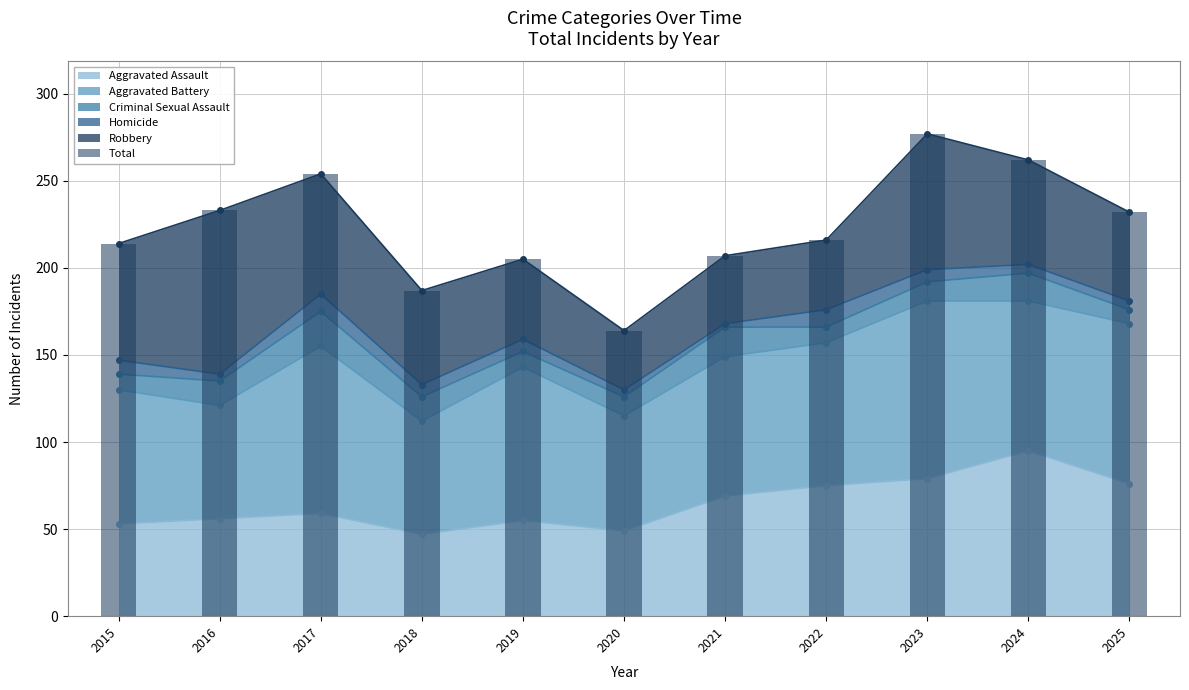

Rank the categories by value from lowest to highest.

2020, 2018, 2019, 2021, 2015, 2022, 2025, 2016, 2017, 2024, 2023